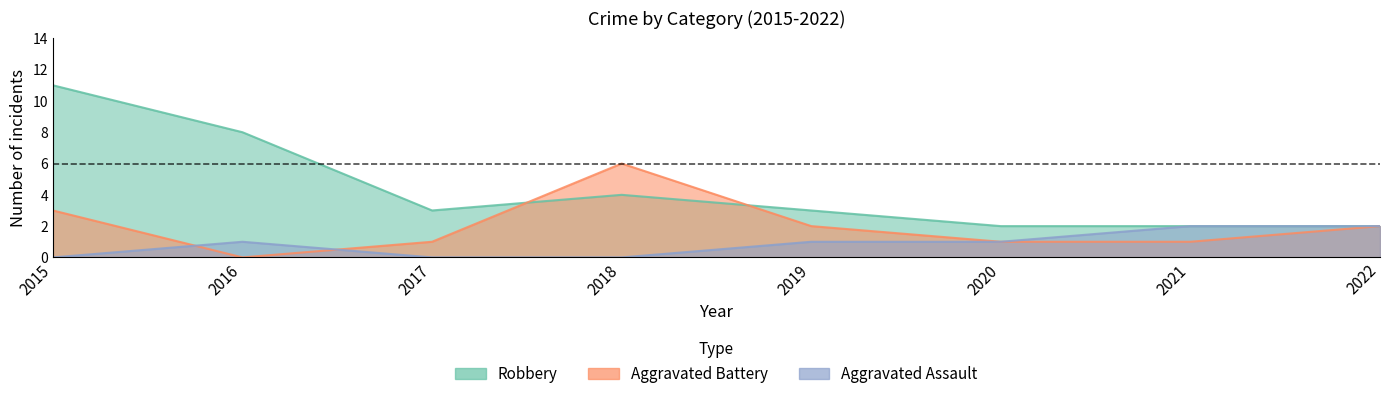

True or false: Aggravated Assault has a value of 1 at 2020.

True